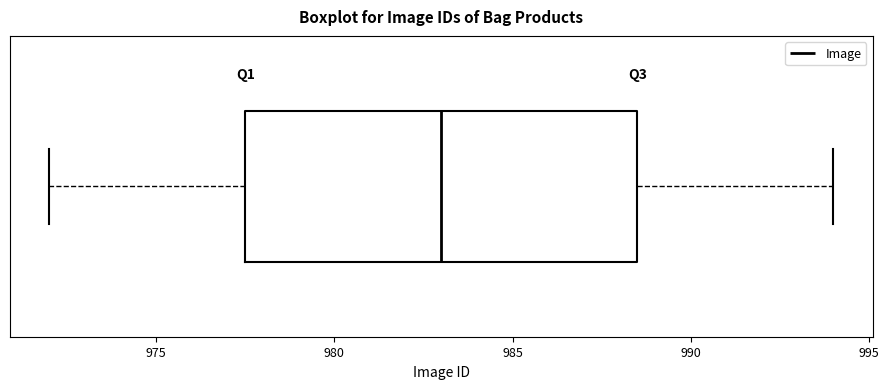

Transcribe this box plot: give where the median line is, the range the box spans, and where the two whiskers end, as read against the x-axis. The values are not printed on the chart, so give them approximately, as read against the axis.

median 983.0, box 977.5 to 988.5, whiskers 972.0 to 994.0